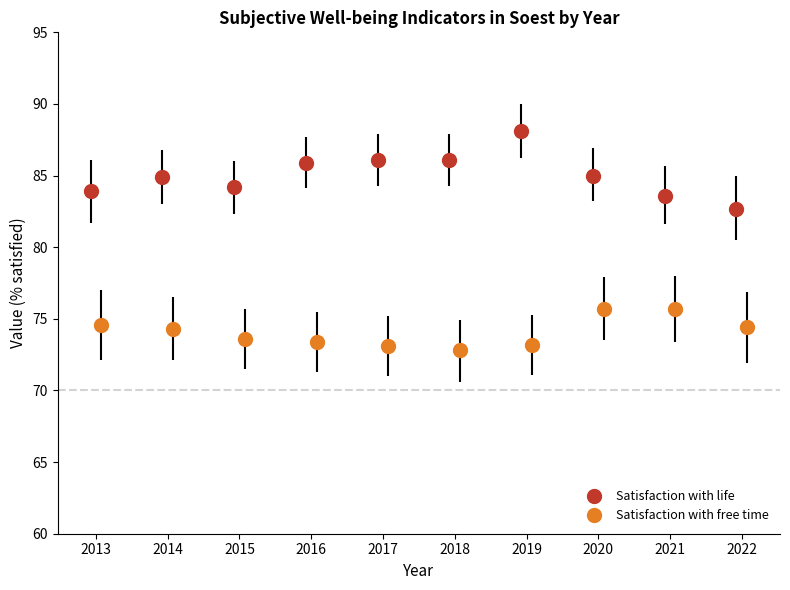

What is the lowest value of the Satisfaction with life series?

82.7